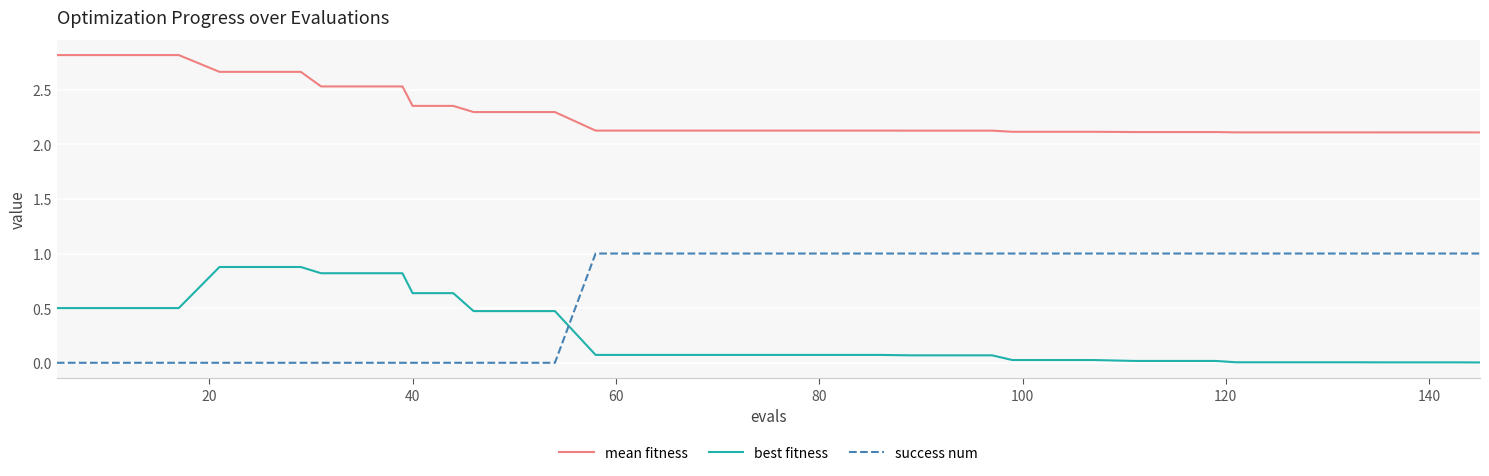

What is the difference between the second highest and minimum values in the mean fitness series?

0.7